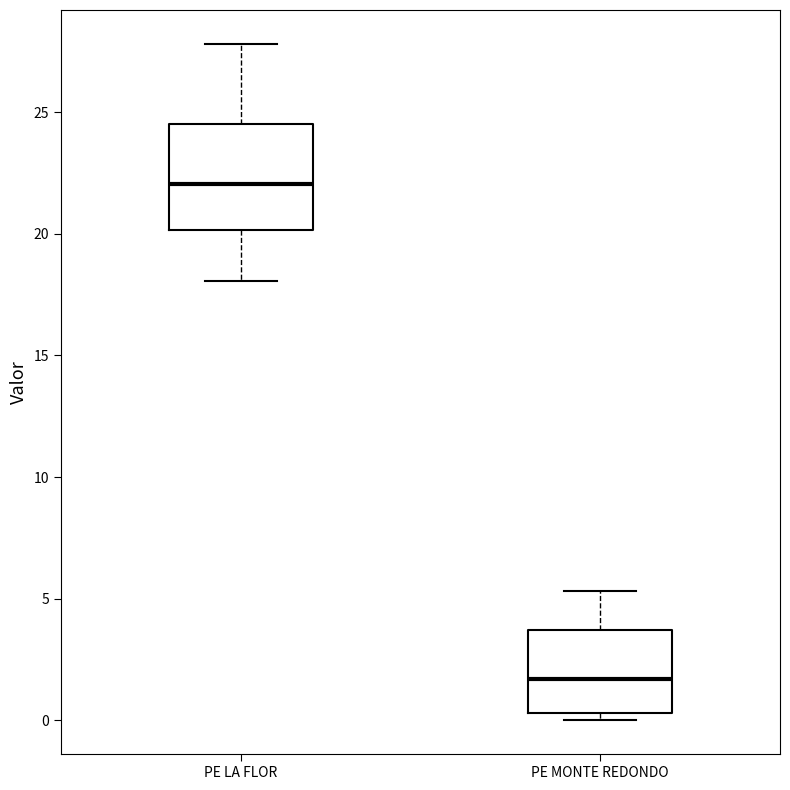

Reading left to right, transcribe this box plot: for each box, give where its median line is, the range the box spans, and where its two whiskers end, as read against the y-axis. The values are not printed on the chart, so give them approximately, as read against the axis.

PE LA FLOR: median 22.0, box 20.0 to 24.5, whiskers 18.0 to 28.0
PE MONTE REDONDO: median 1.5, box 0.5 to 3.5, whiskers 0.0 to 5.5